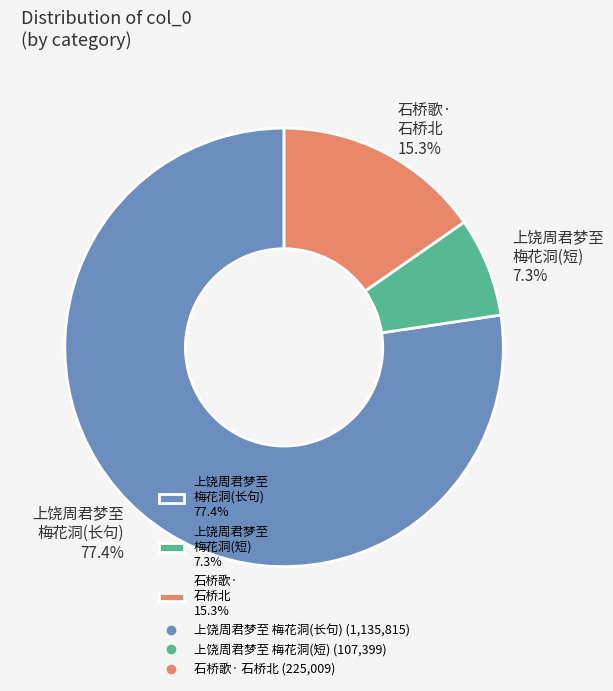

Count the number of slices in the pie.

3